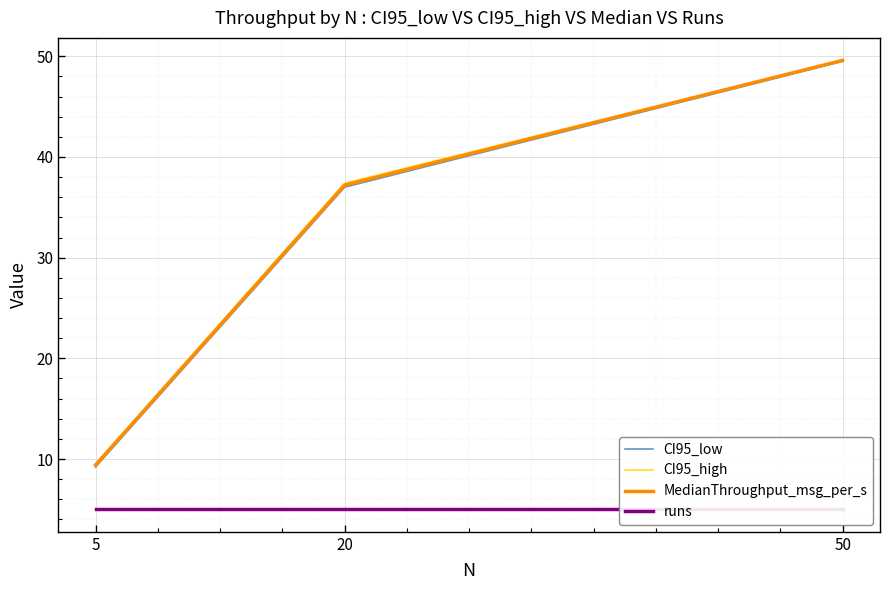

Between 50 and 5, which is larger?

50